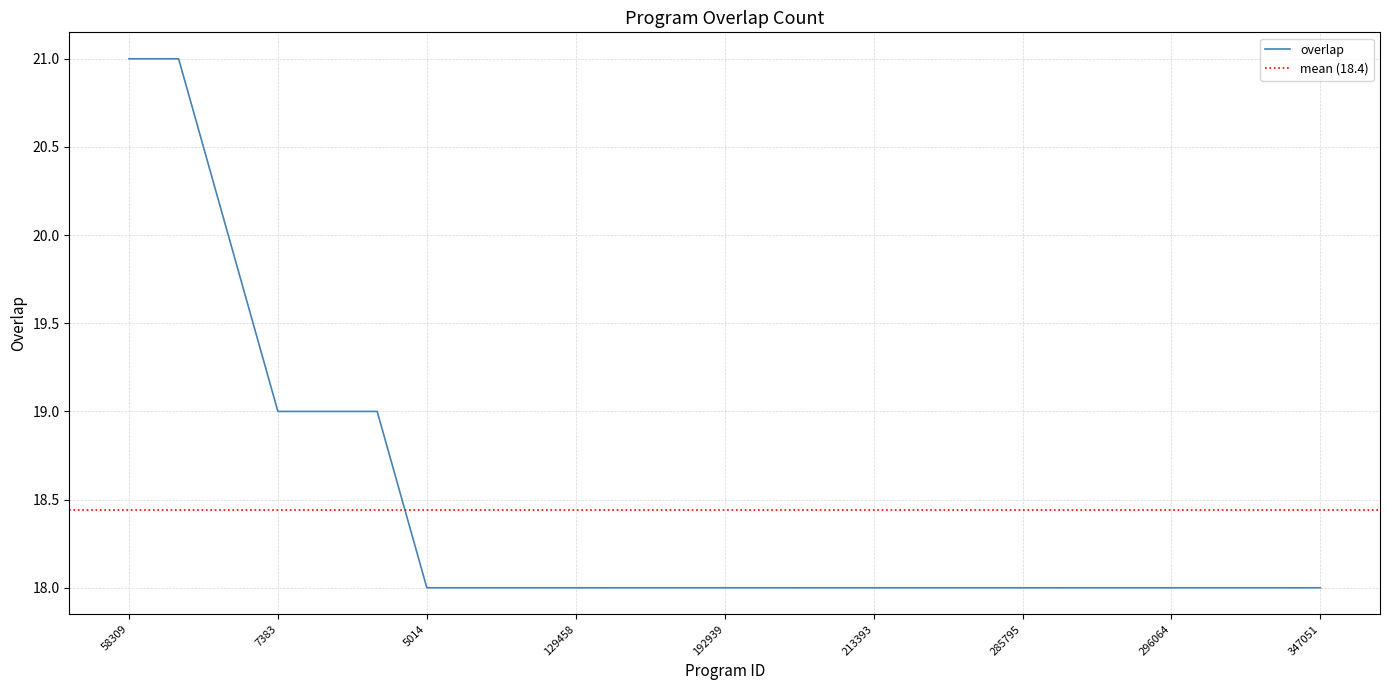

Reading right to left, what are all the values shown in this chart?

18	18	18	18	18	18	18	18	18	18	18	18	18	18	18	18	18	18	18	19	19	19	20	21	21